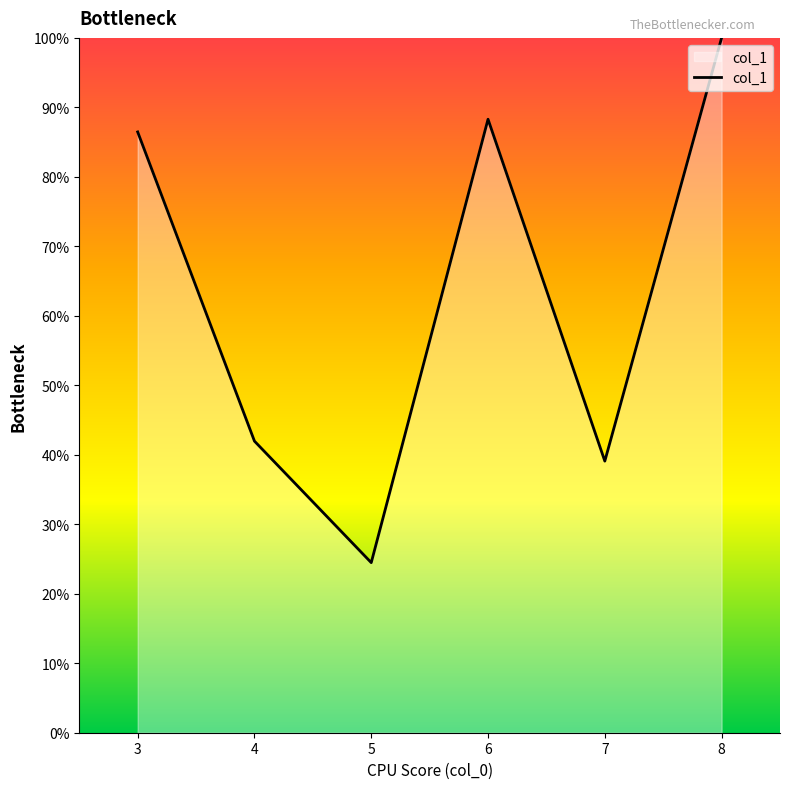

The chart shows a value of 36.0 at 3. True or false?

False